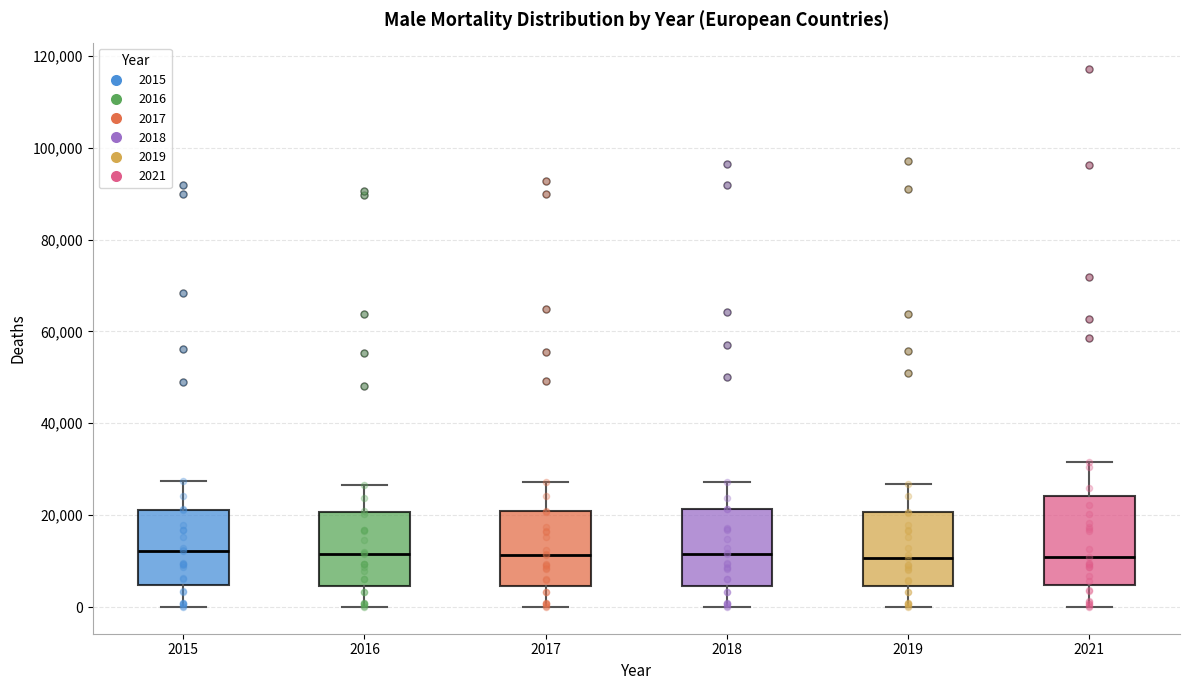

Reading left to right, transcribe this box plot: for each box, give where its median line is, the range the box spans, and where its two whiskers end, as read against the y-axis. The values are not printed on the chart, so give them approximately, as read against the axis.

2015: median 12000, box 4000 to 22000, whiskers 0 to 28000
2016: median 12000, box 4000 to 20000, whiskers 0 to 26000
2017: median 12000, box 4000 to 20000, whiskers 0 to 28000
2018: median 12000, box 4000 to 22000, whiskers 0 to 28000
2019: median 10000, box 4000 to 20000, whiskers 0 to 26000
2021: median 10000, box 4000 to 24000, whiskers 0 to 32000